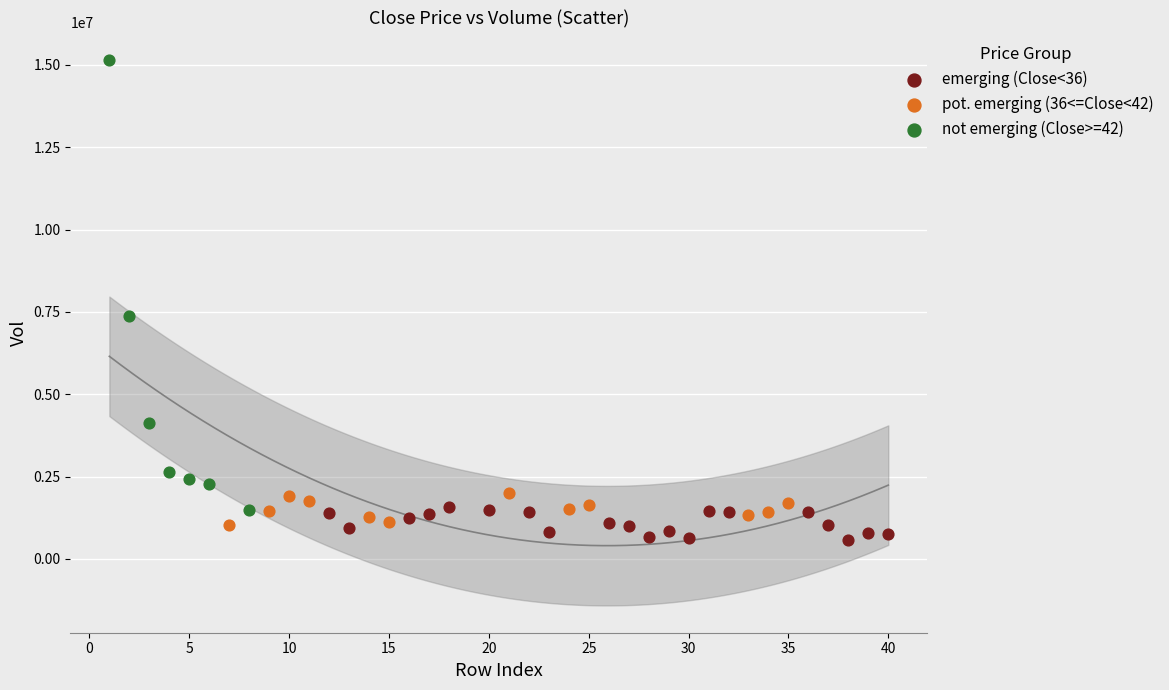

Which series has the widest spread of Y values?

not emerging (Close>=42)